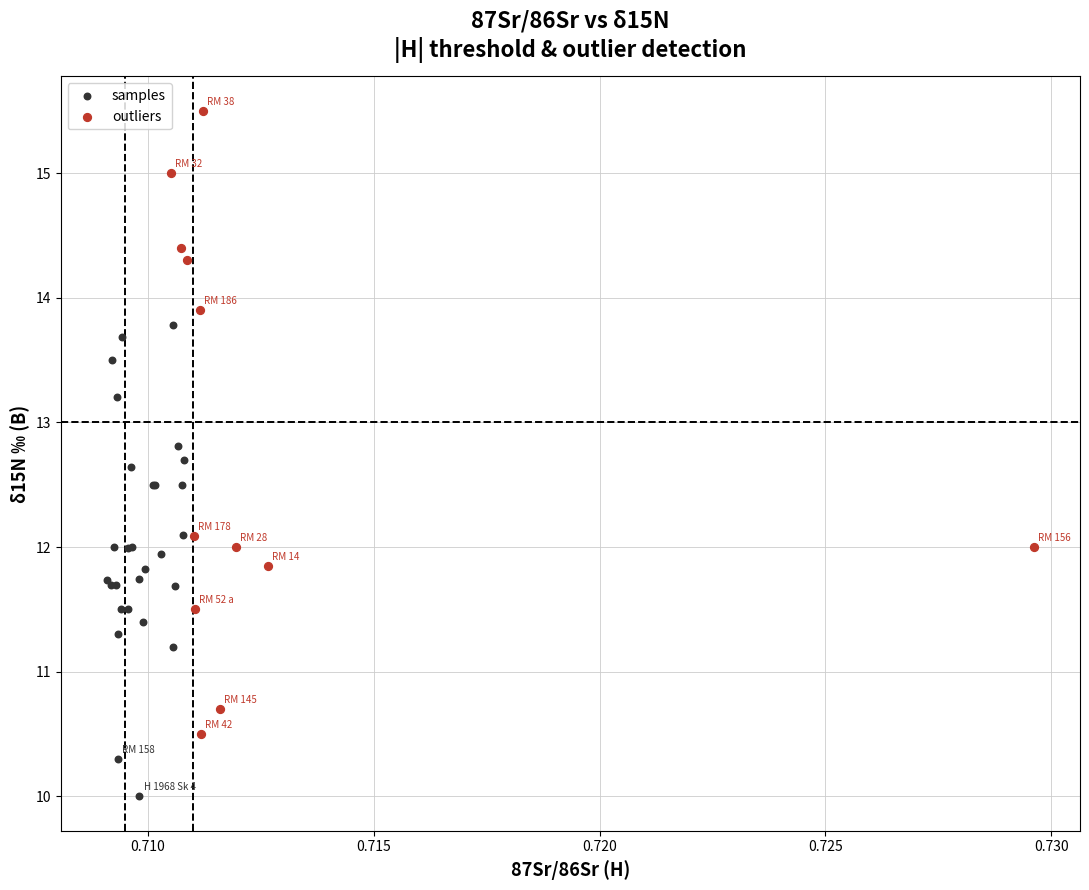

What are all the series names shown in the legend?

samples, outliers